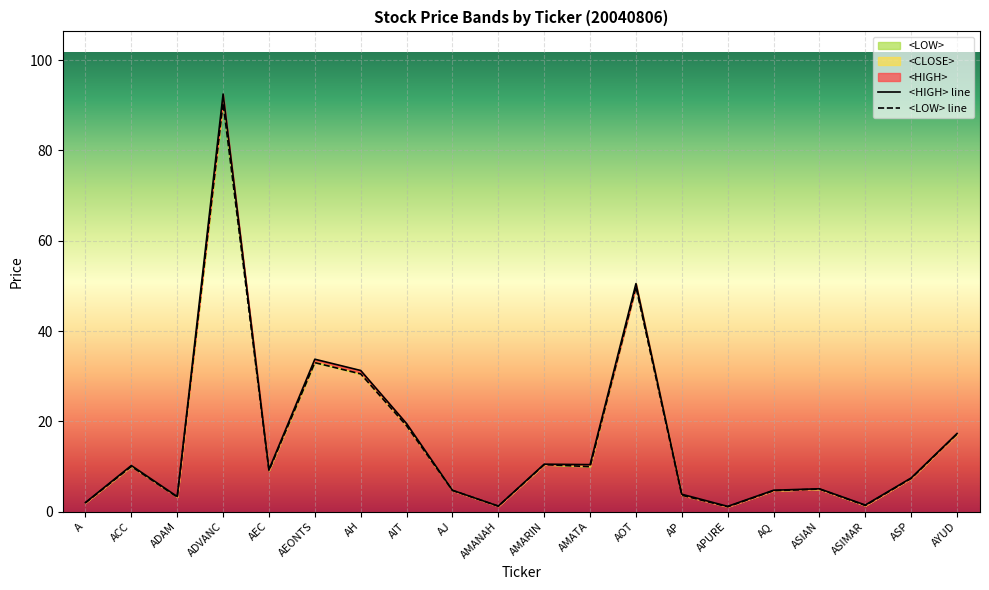

How many data points in <HIGH> are above 9?

10